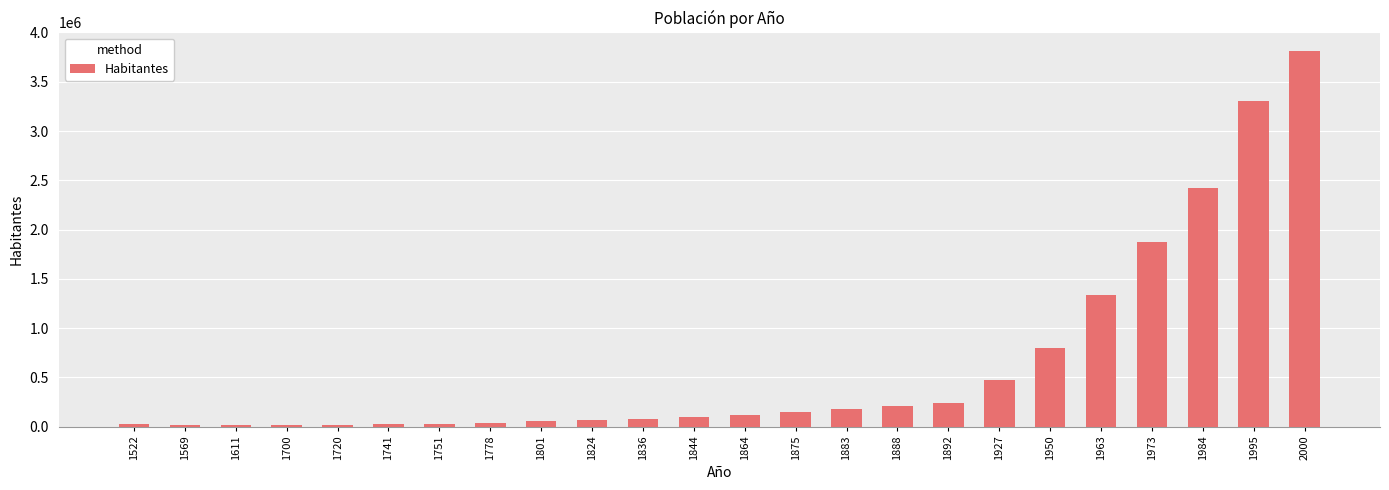

What is the change in value from 1720 to 1801?

+33154